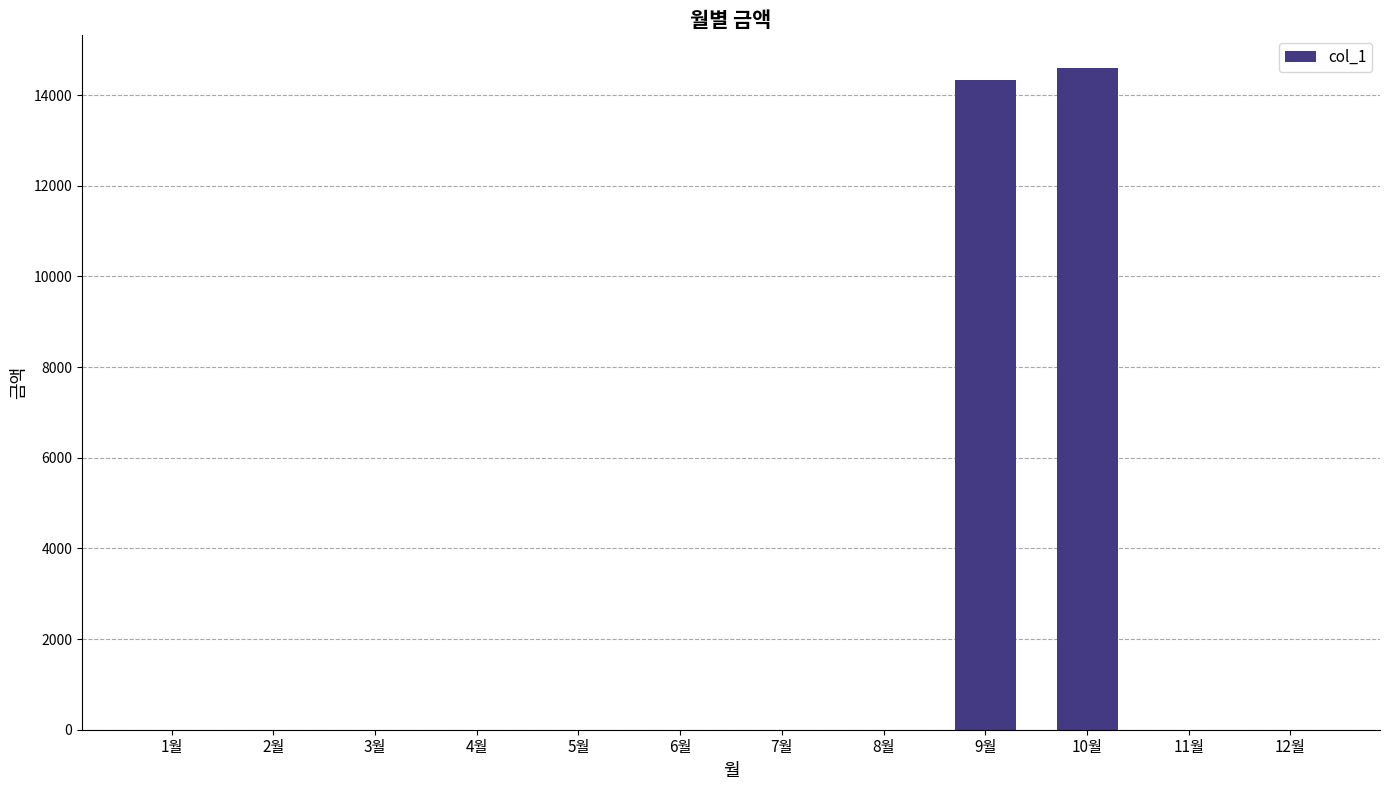

What is the average value?

2410